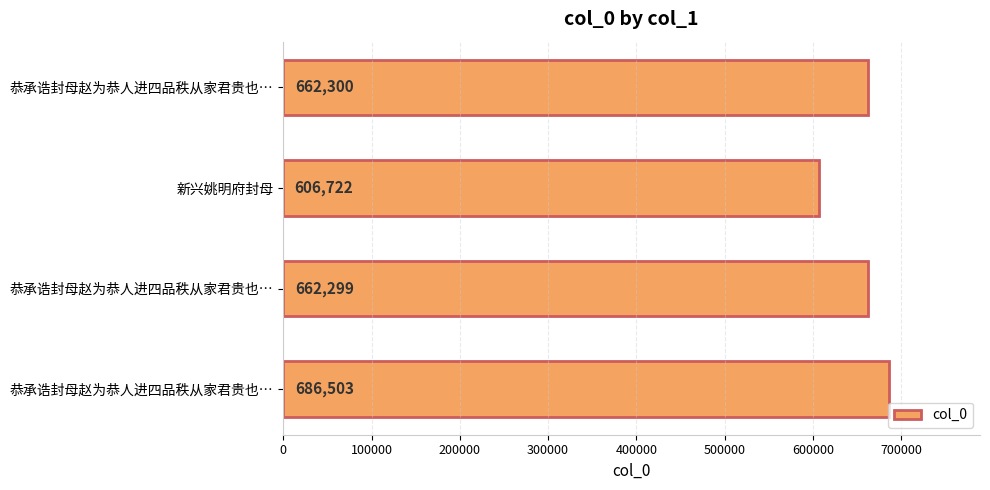

How many distinct data groups are displayed?

1